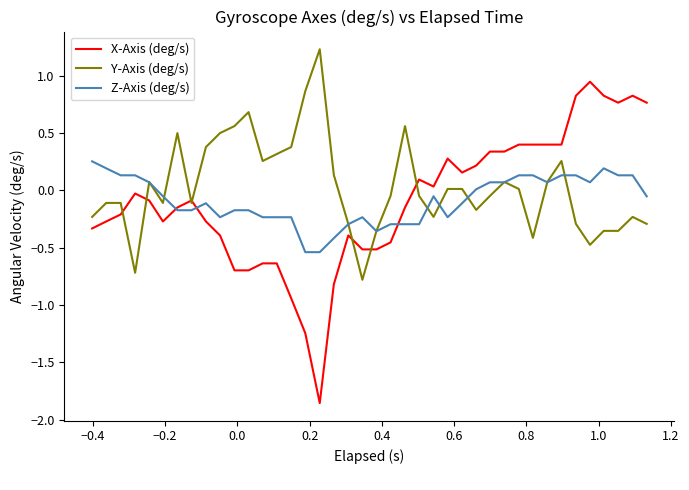

Which series has the widest spread of values?

X-Axis (deg/s)